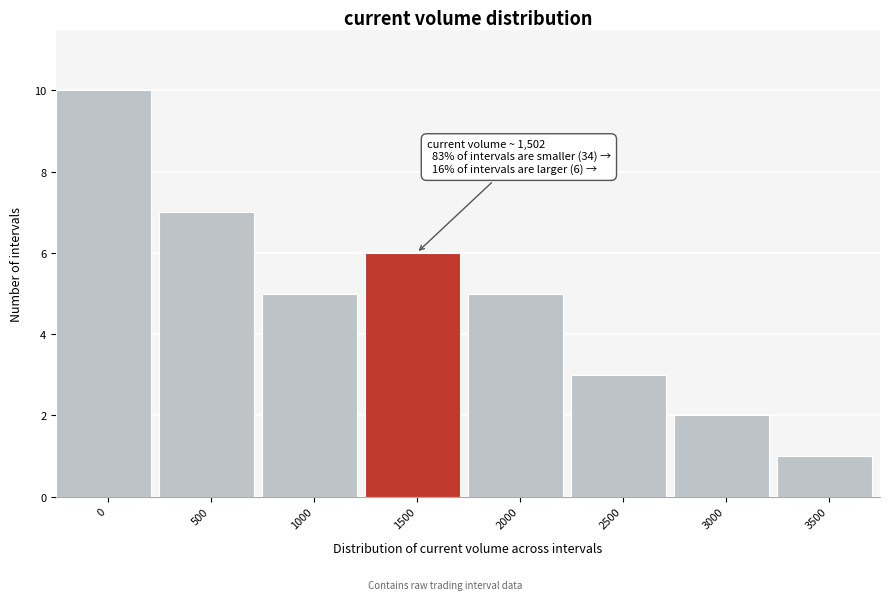

Reading left to right, list all the values displayed in this chart.

10	7	5	6	5	3	2	1